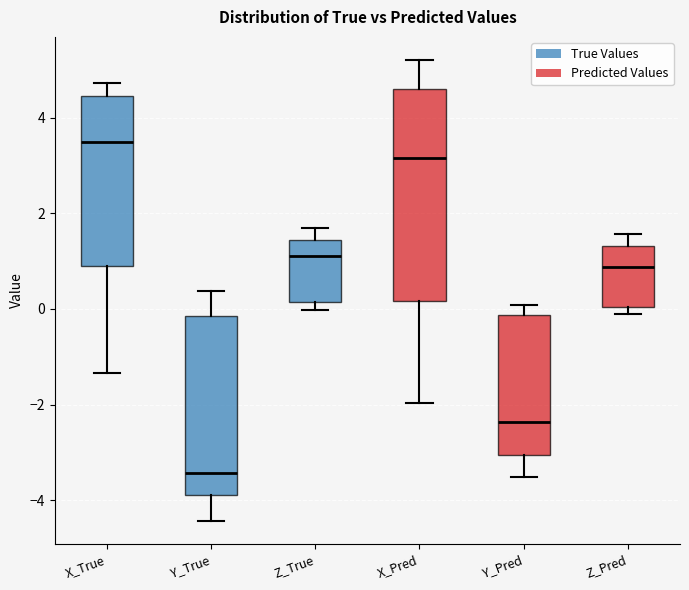

Where does the upper whisker of the box for Z_Pred end on the y-axis? The values are not printed on the chart, so give them approximately, as read against the axis.

1.6